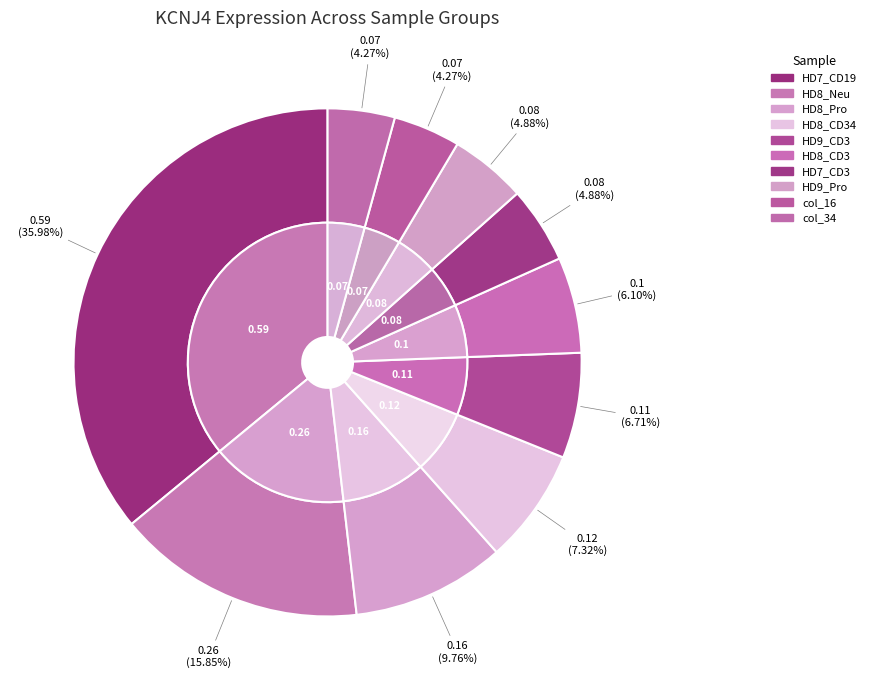

What percentage is the col_34 slice, to the nearest percent?

4%